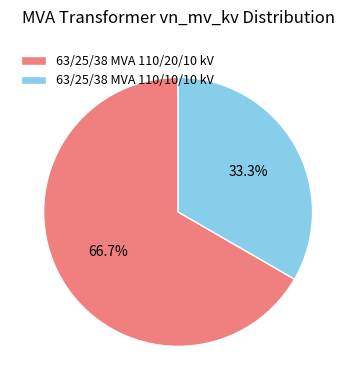

What is the ratio of the value at 63/25/38 MVA 110/10/10 kV to the value at 63/25/38 MVA 110/20/10 kV?

0.5